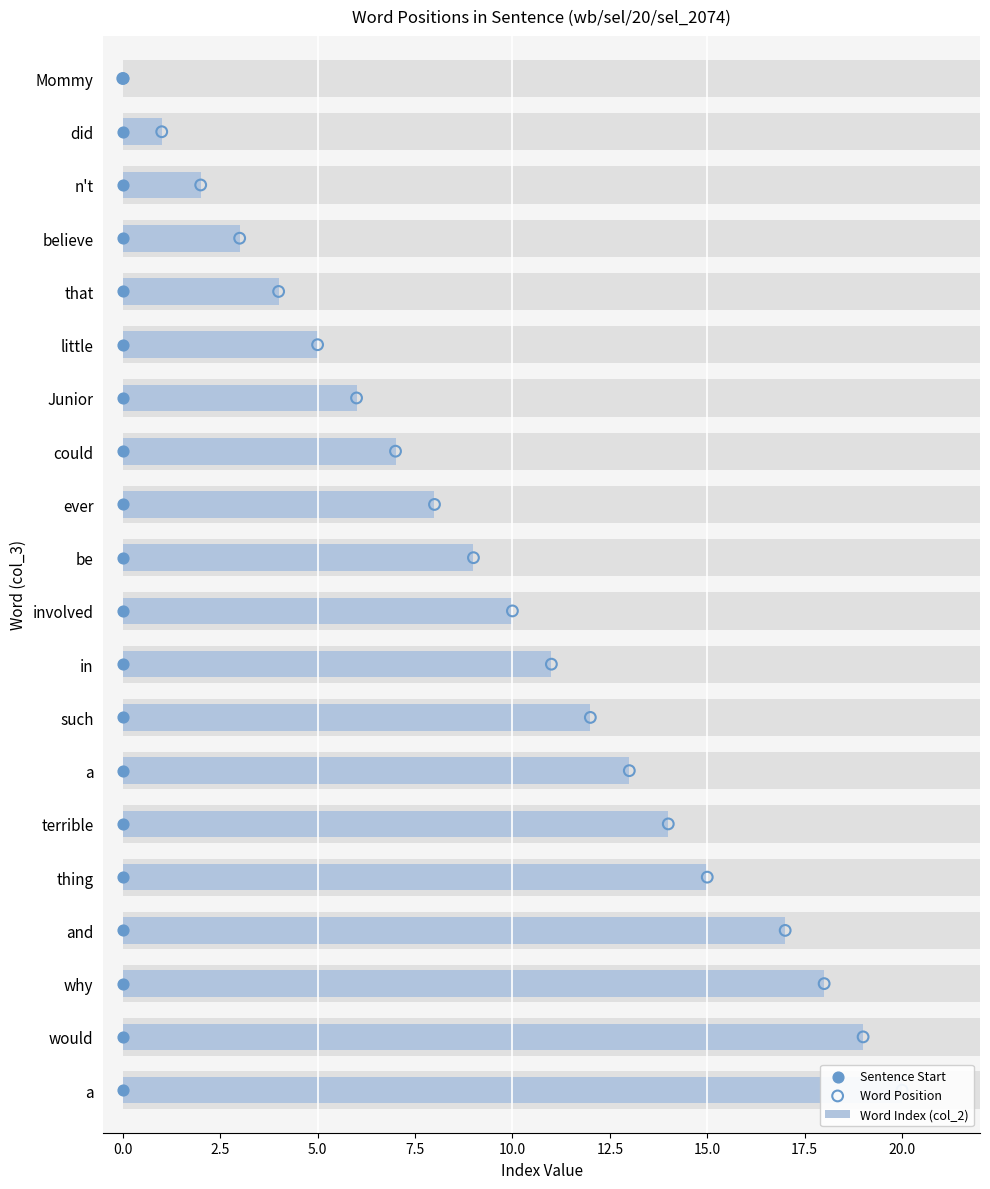

Which series contains the lowest Y value?

Word Index (col_2)